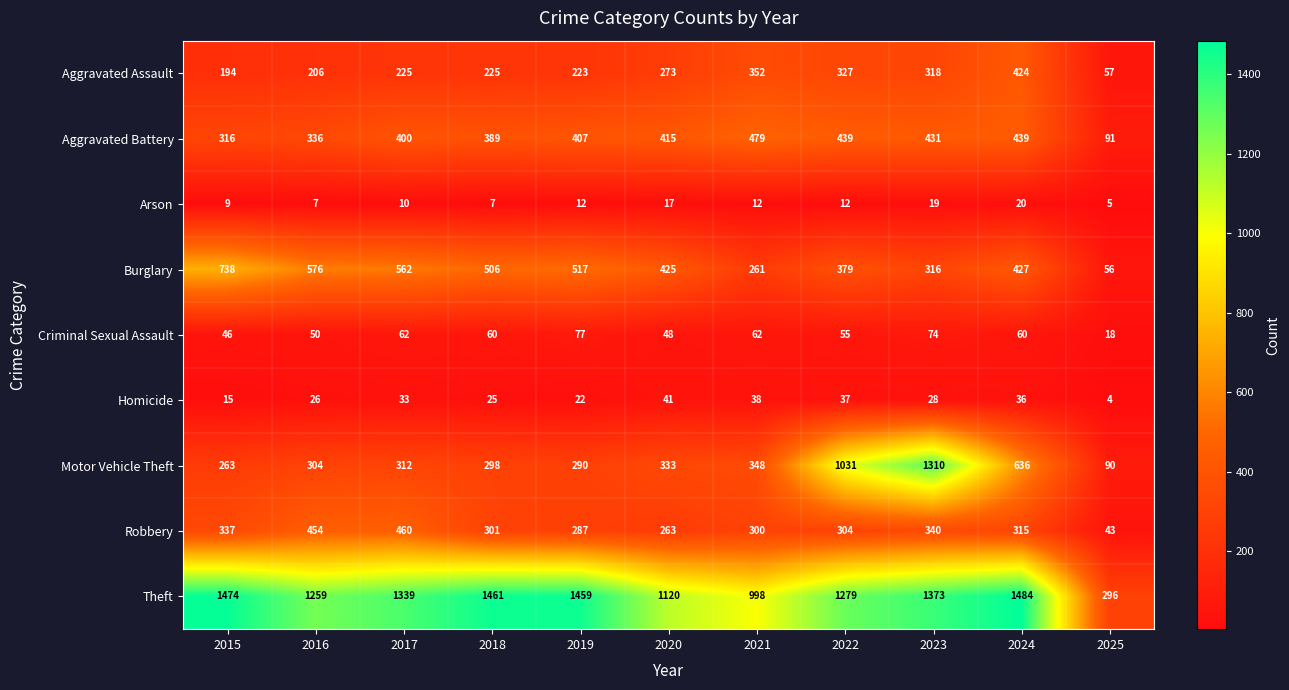

At 2016, list the series in order from smallest to largest.

Arson, Homicide, Criminal Sexual Assault, Aggravated Assault, Motor Vehicle Theft, Aggravated Battery, Robbery, Burglary, Theft